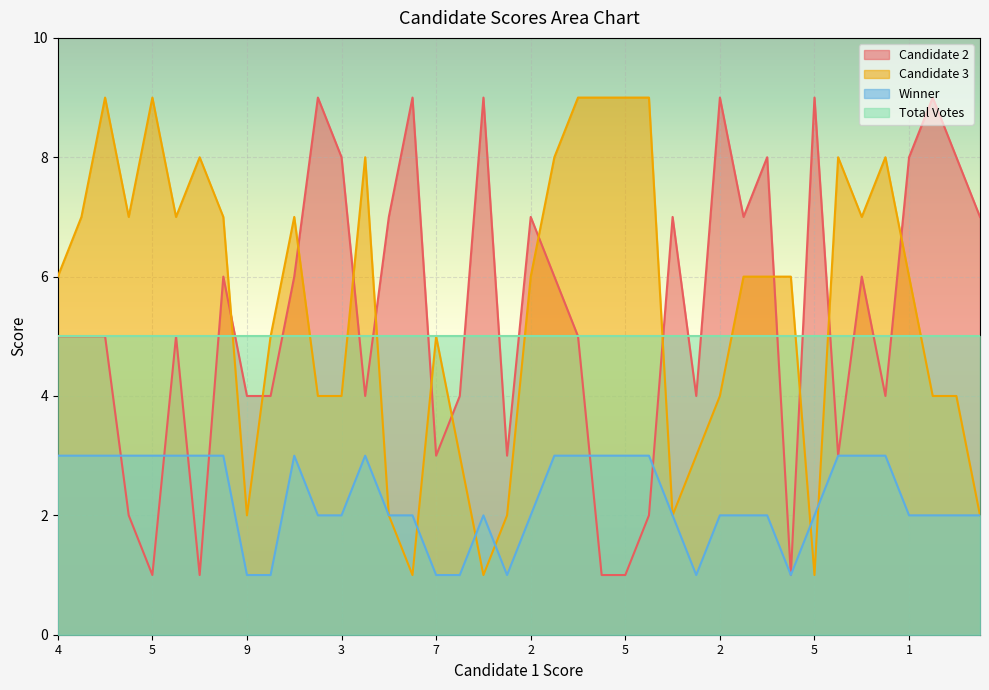

What is the highest value of the Candidate 2 series?

9